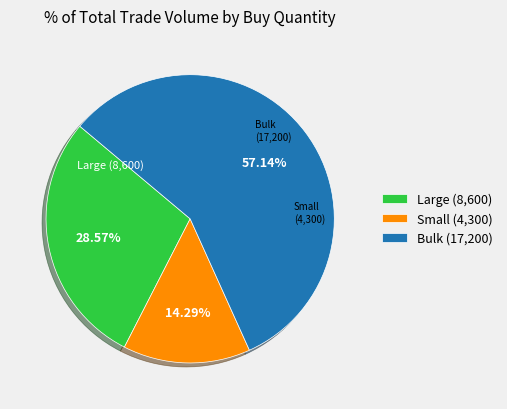

What is the ratio of the value at Bulk (17,200) to the value at Small (4,300)?

4.0